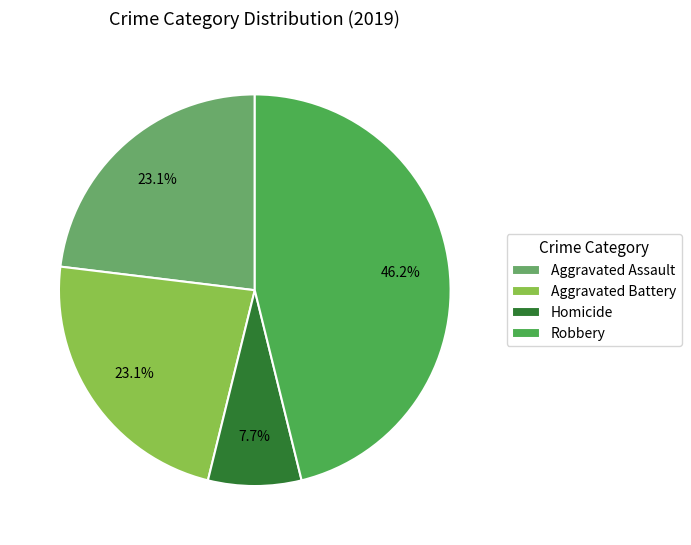

What is the largest slice in the pie chart?

Robbery